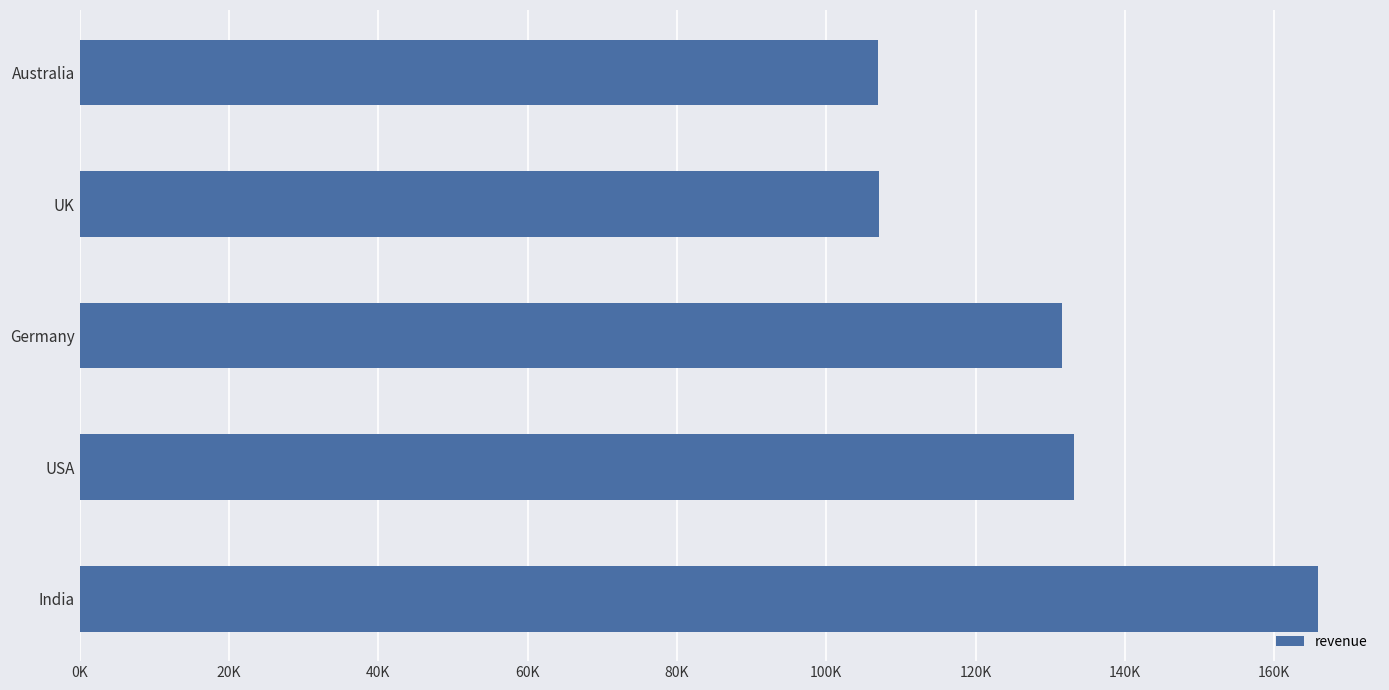

What is the difference between the second highest and second lowest values?

26089.8